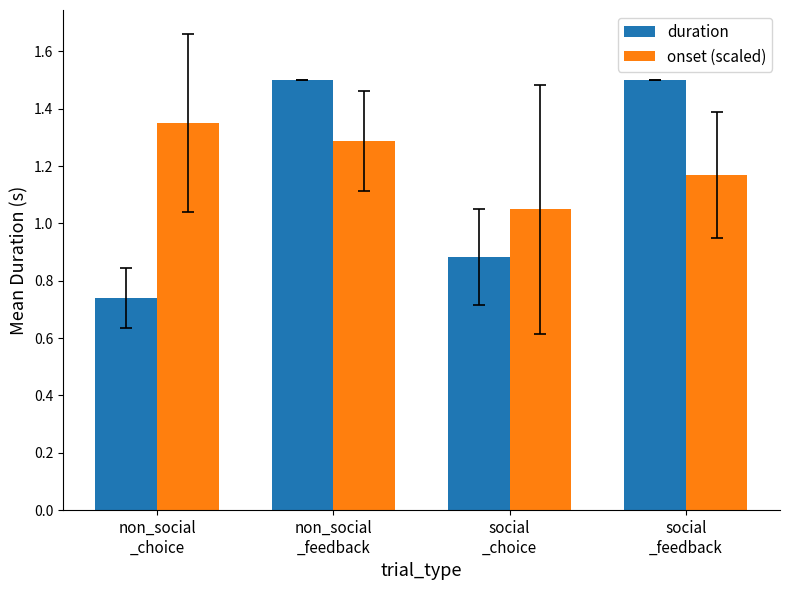

The duration series shows 0.2 at non_social
_choice. True or false?

False